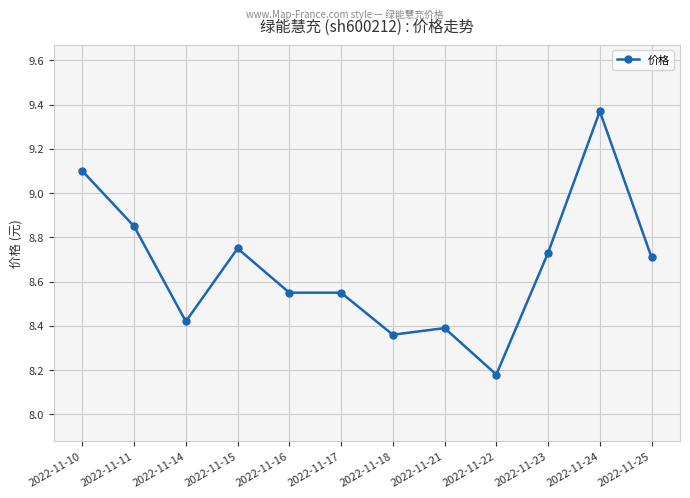

What is the sum of all values?

104.0